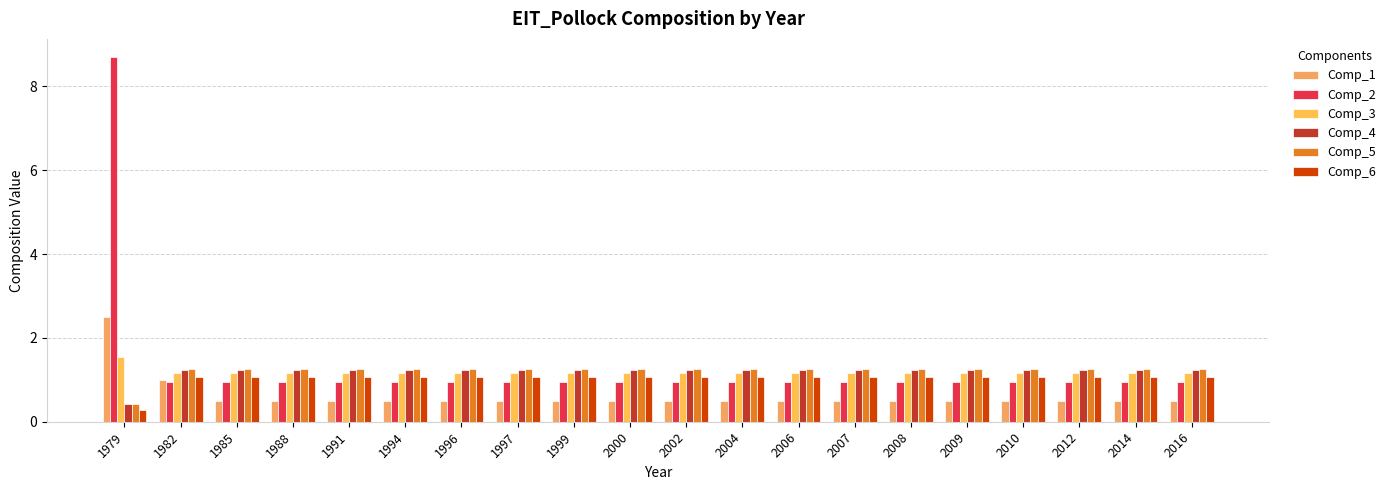

At how many categories does at least one series exceed 8?

1